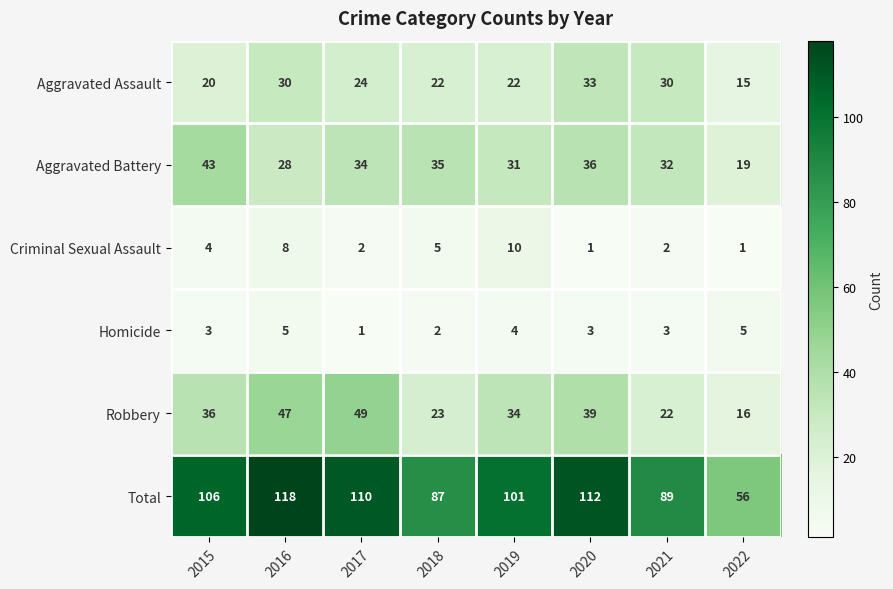

Which series has the widest spread of values?

Total